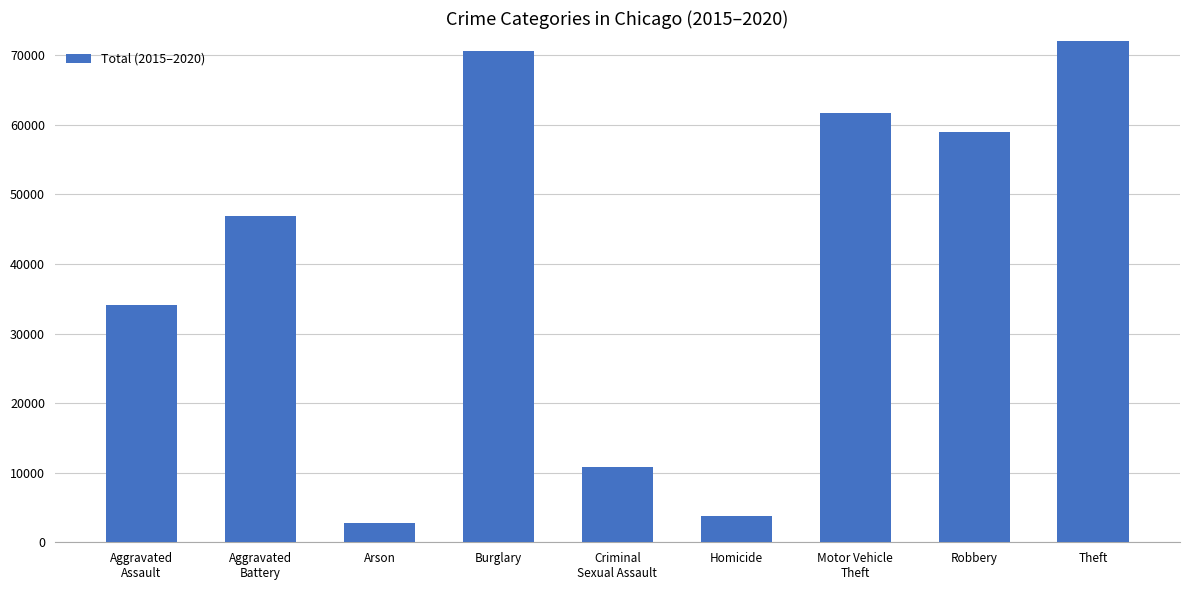

Where does the data first go above 46861?

Burglary